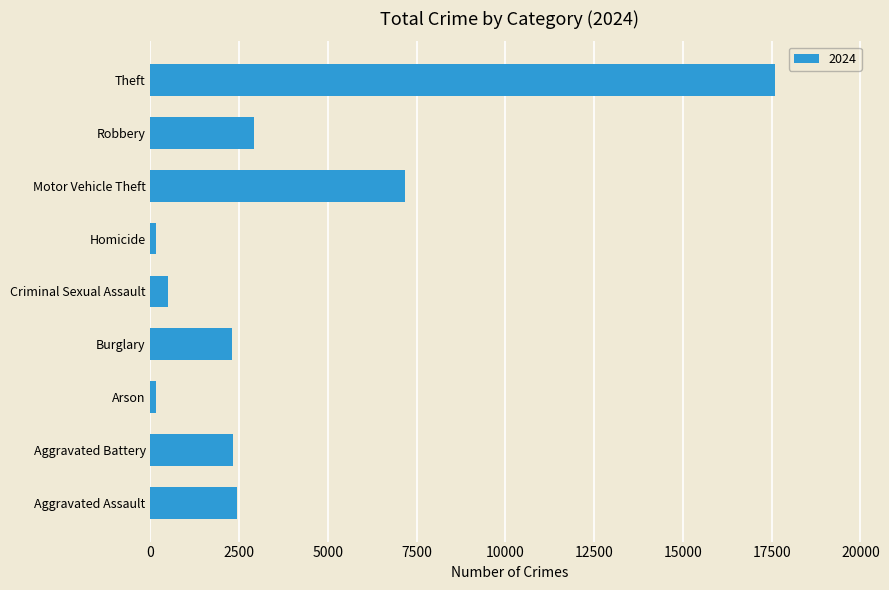

What is the average value?

3943